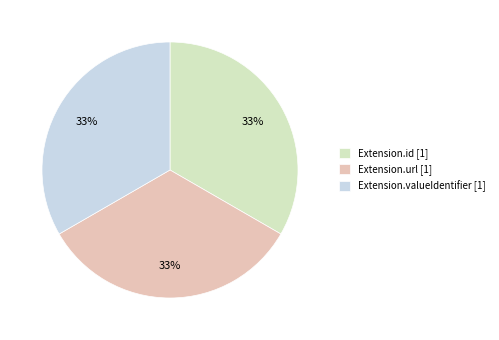

How many slices are in this pie chart?

3